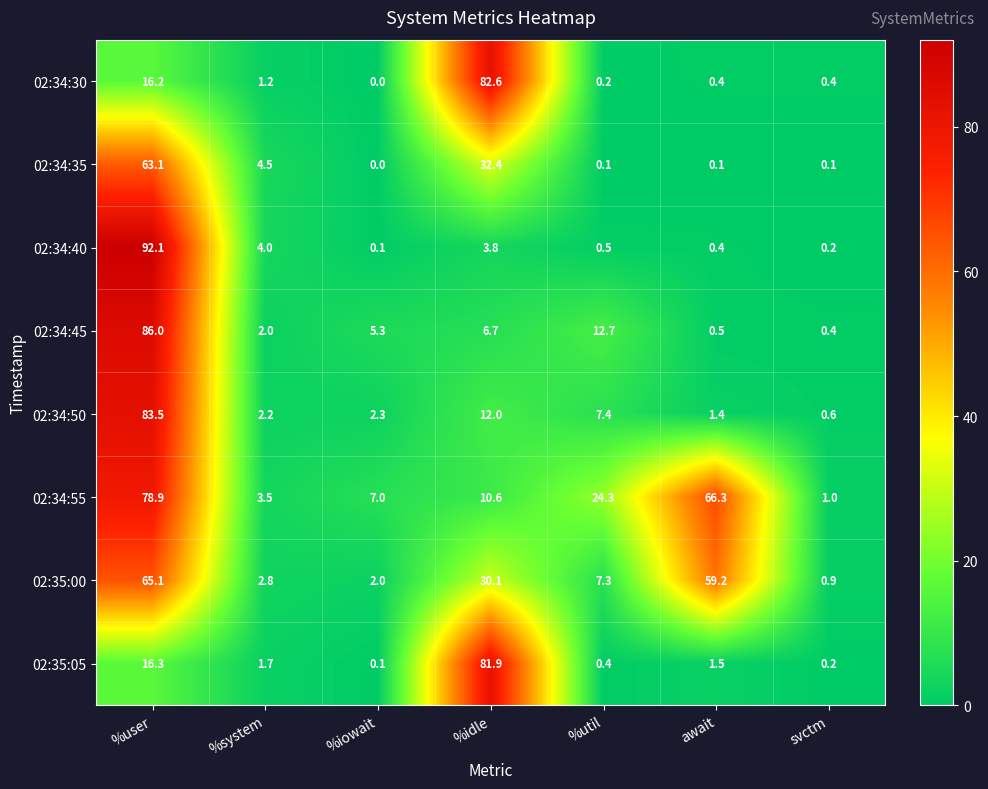

Rank the categories by 02:34:45 value from lowest to highest.

svctm, await, %system, %iowait, %idle, %util, %user